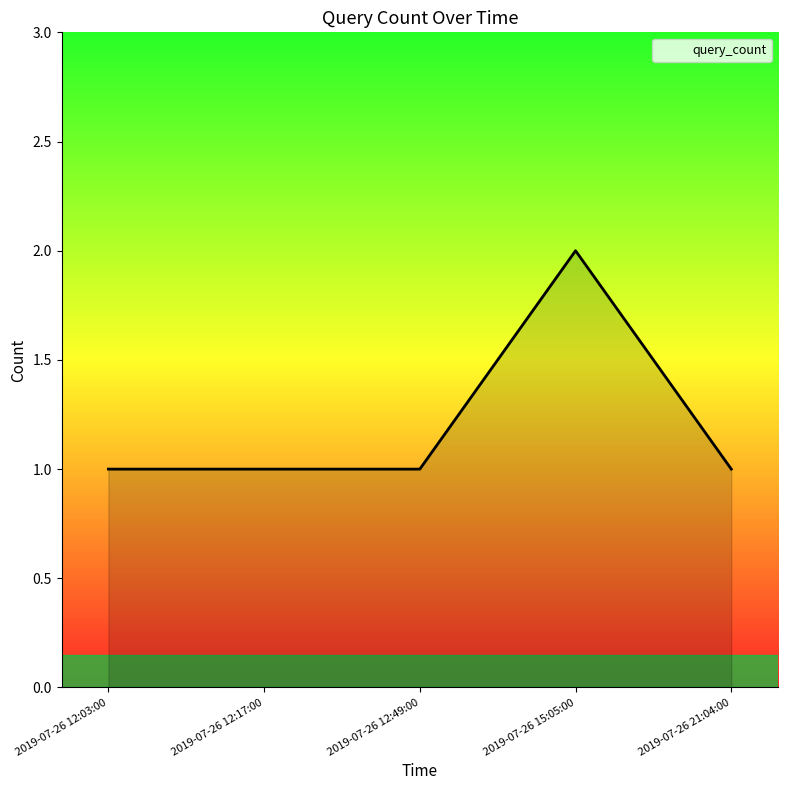

Which category has the highest value across all series?

2019-07-26 15:05:00